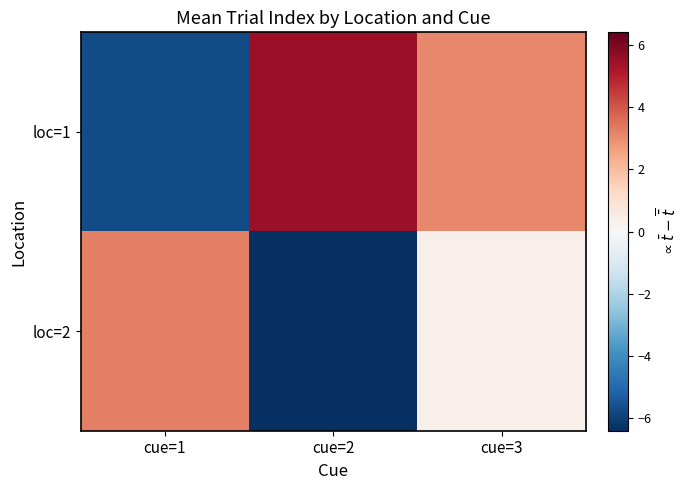

What is the maximum value shown in the chart?

5.5